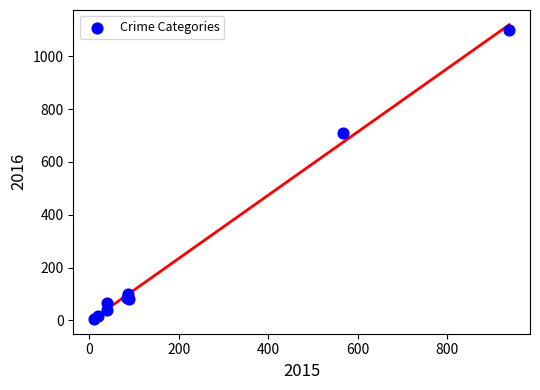

What Y value in the scatter plot is closest to 552?

710